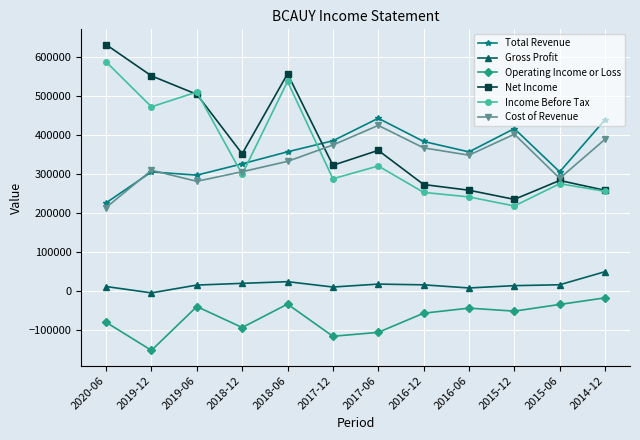

Between 2020-06 and 2016-06, which series saw the biggest shift?

Net Income